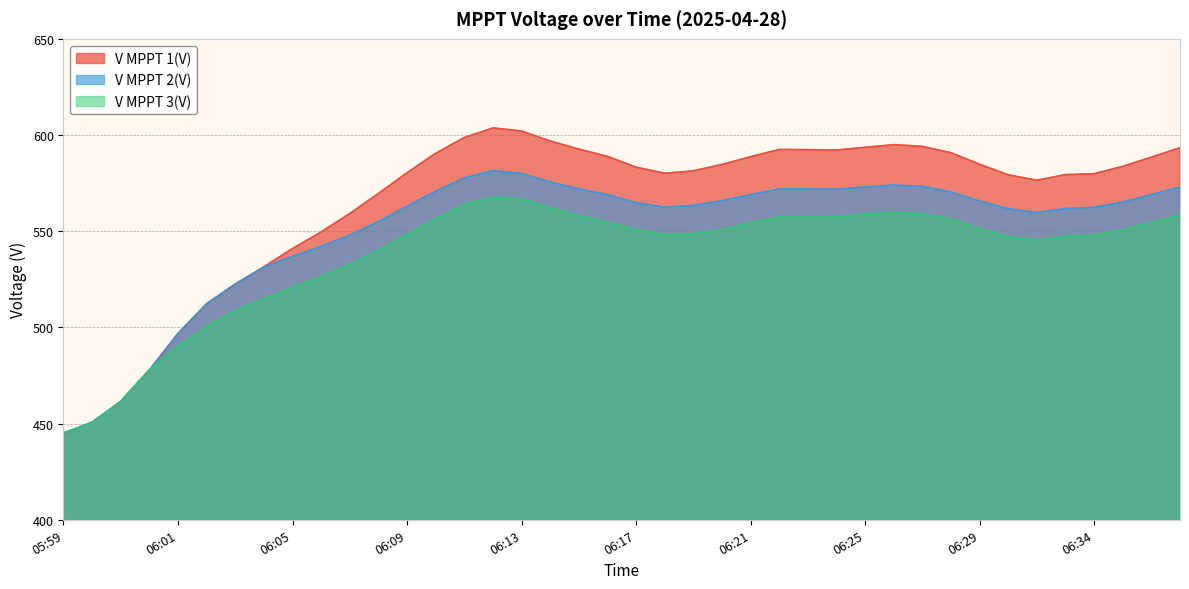

The value of V MPPT 3(V) at 06:34 is 381.8. True or false?

False